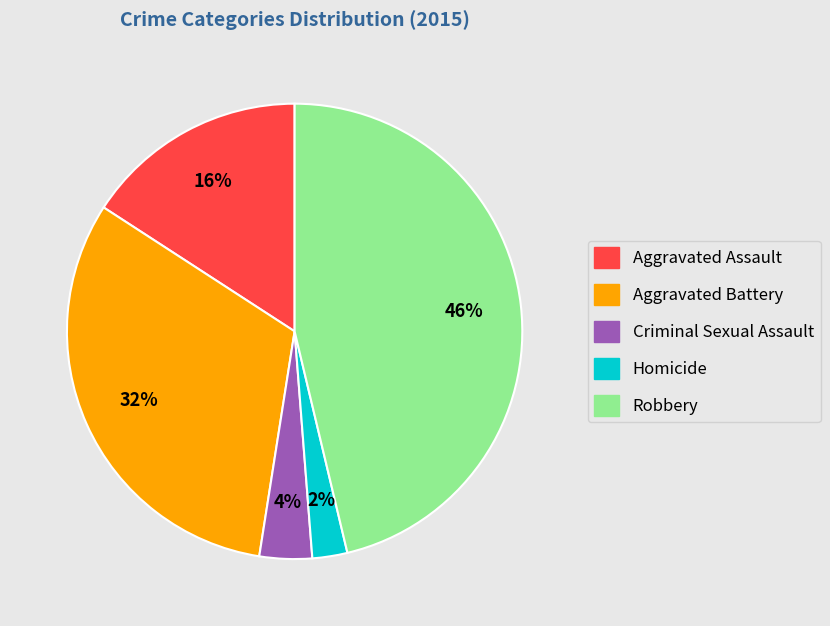

How many slices are in this pie chart?

5